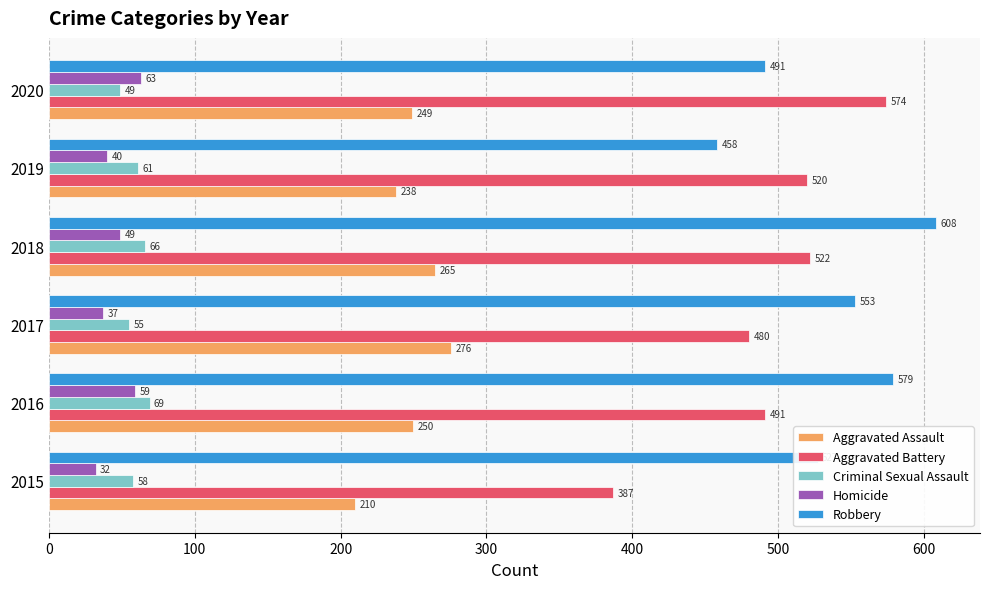

Which series has the largest total across all categories?

Robbery